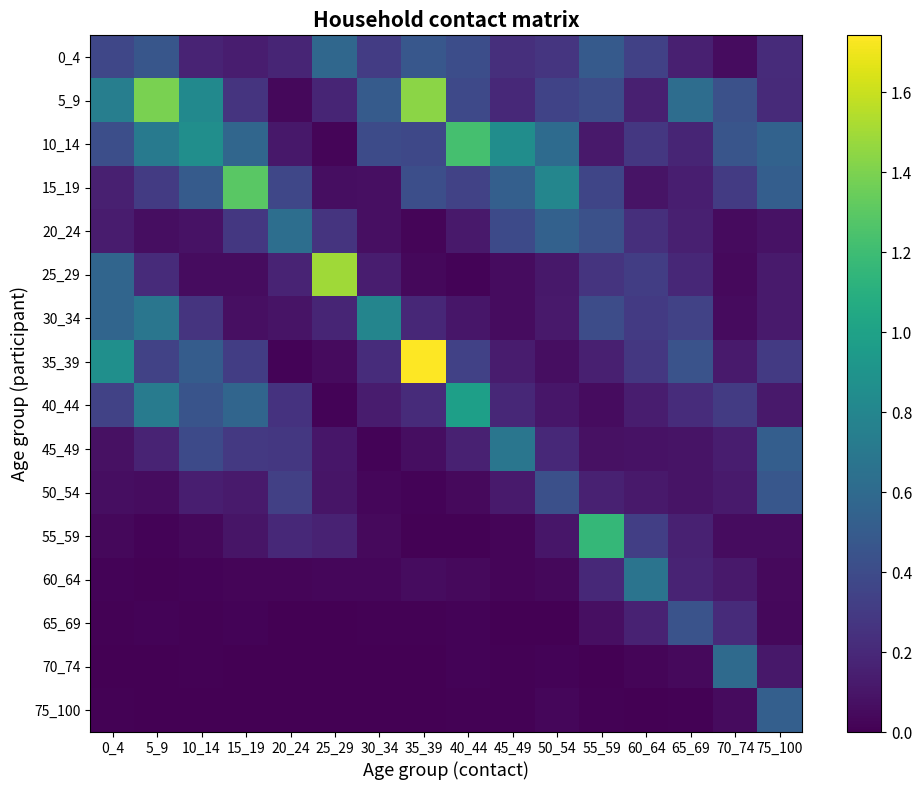

At which category does the chart reach its peak across all series?

35_39